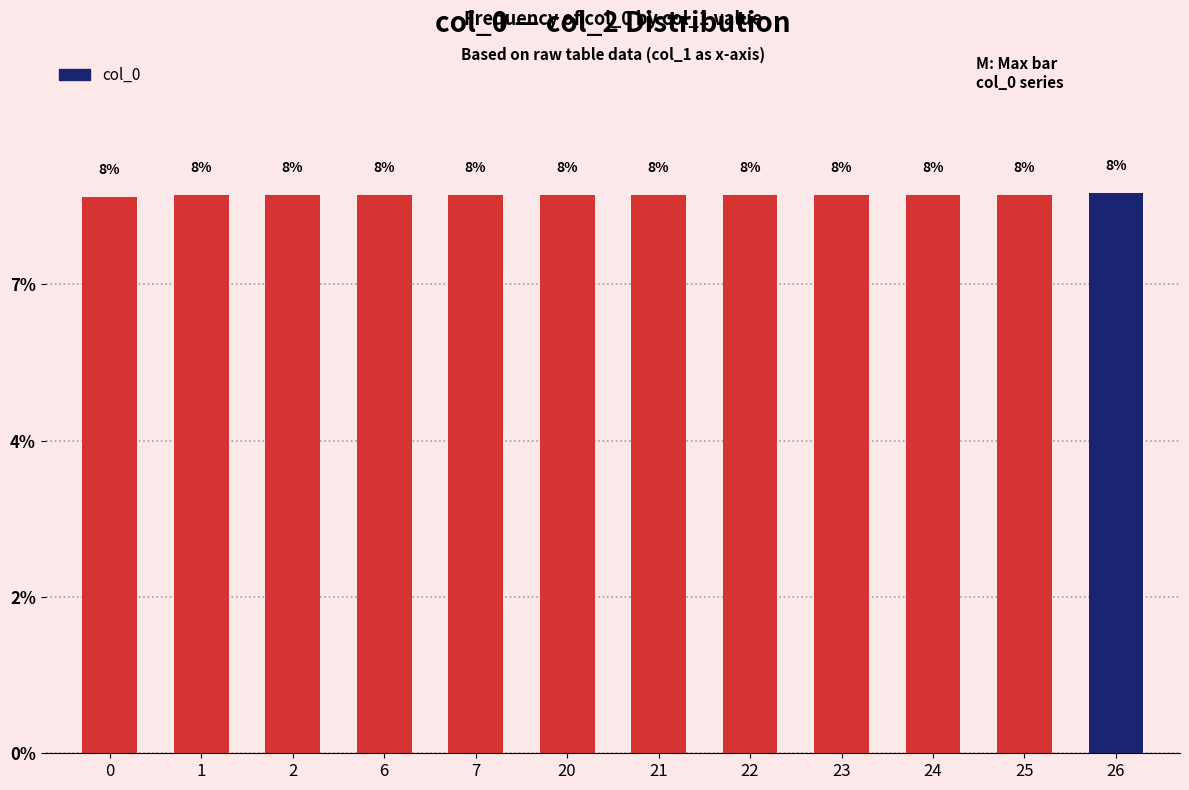

Are the bars horizontal?

No